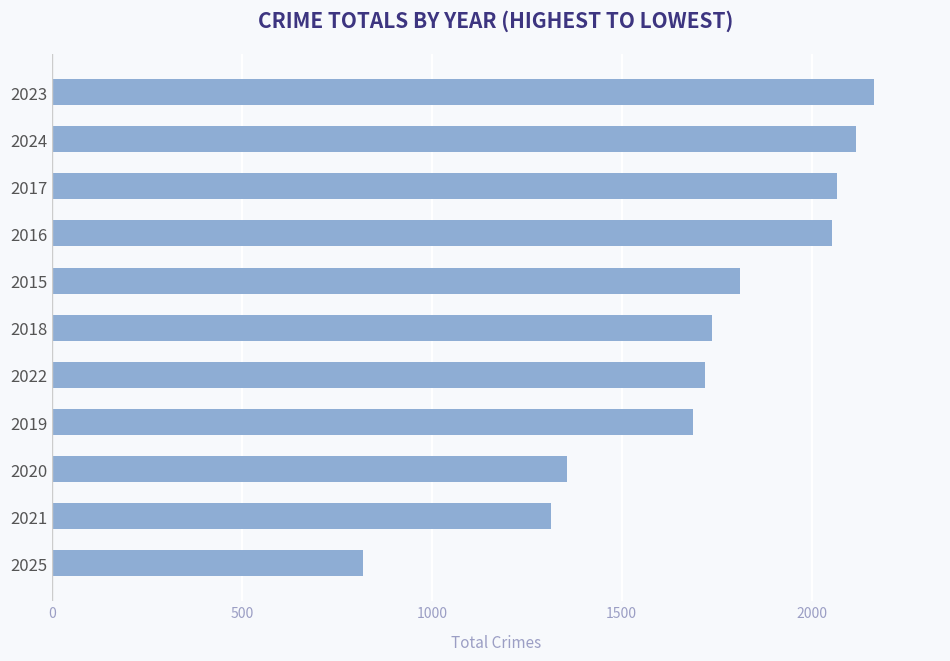

What is the ratio of the value at 2018 to the value at 2023?

0.8